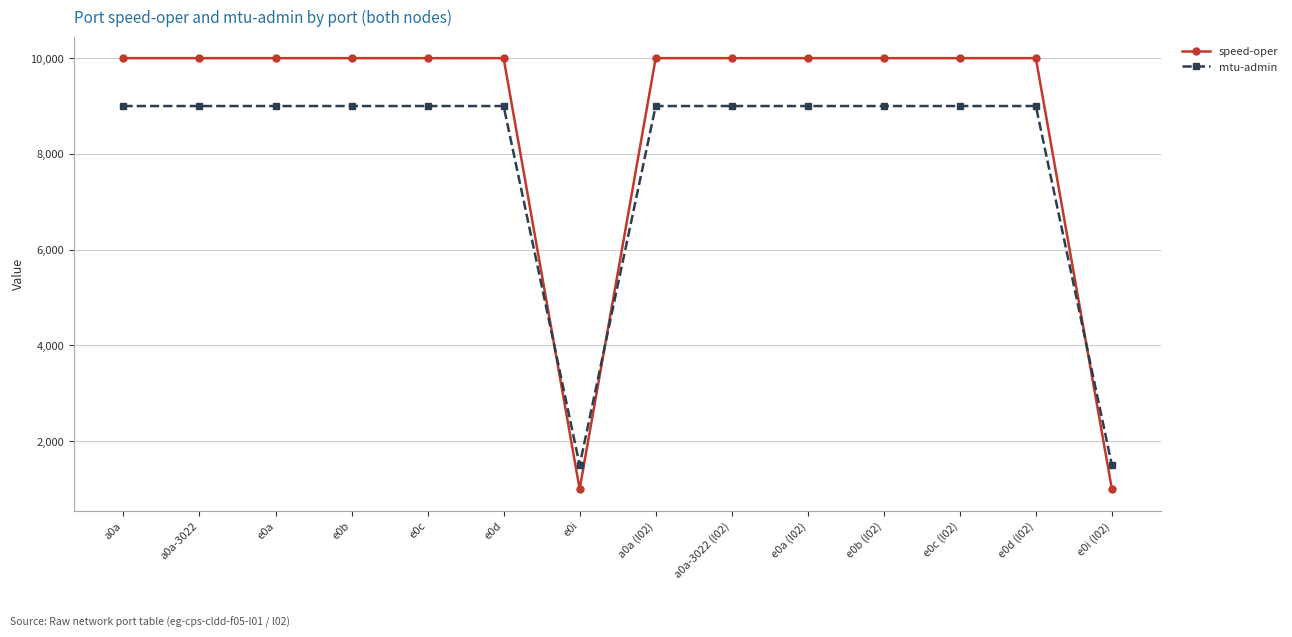

True or false: mtu-admin has a value of 9000 at e0c (l02).

True